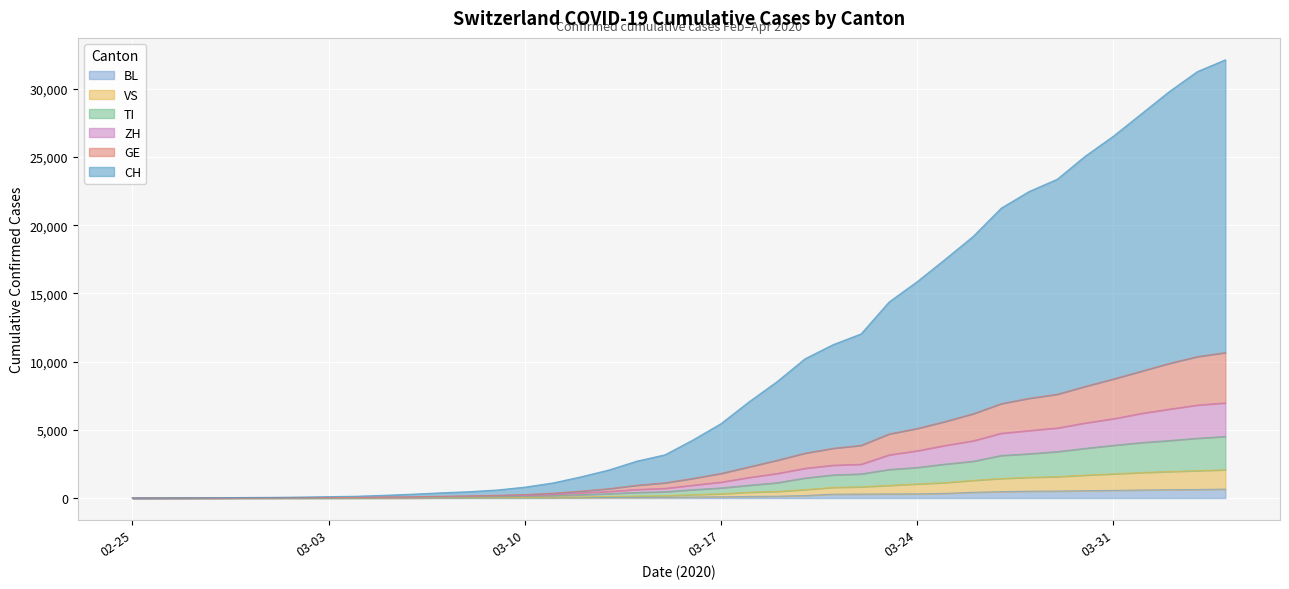

How many lines are shown in the chart?

6